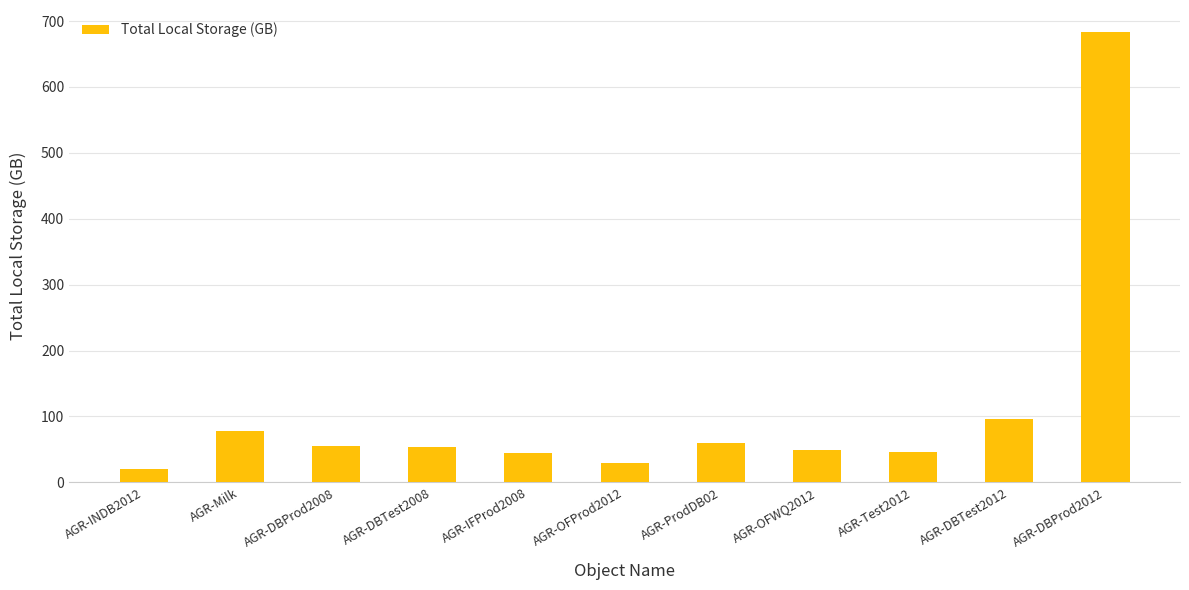

What is the value of the 1st bar from the left?

19.6